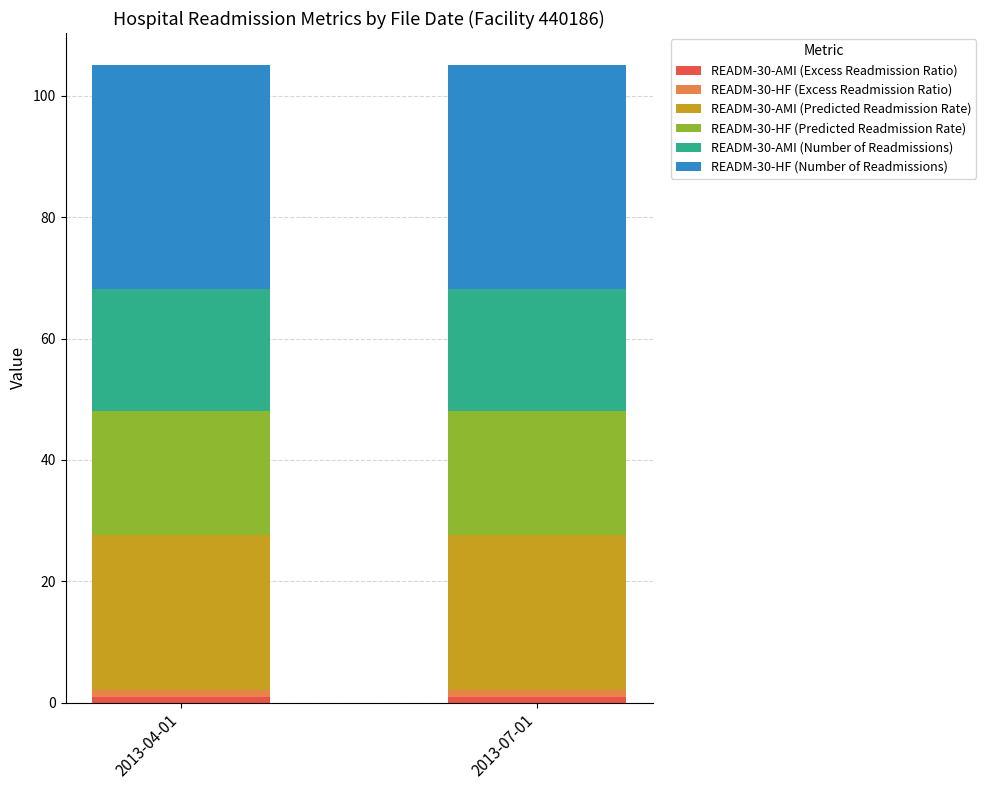

How many series are shown in this chart?

6